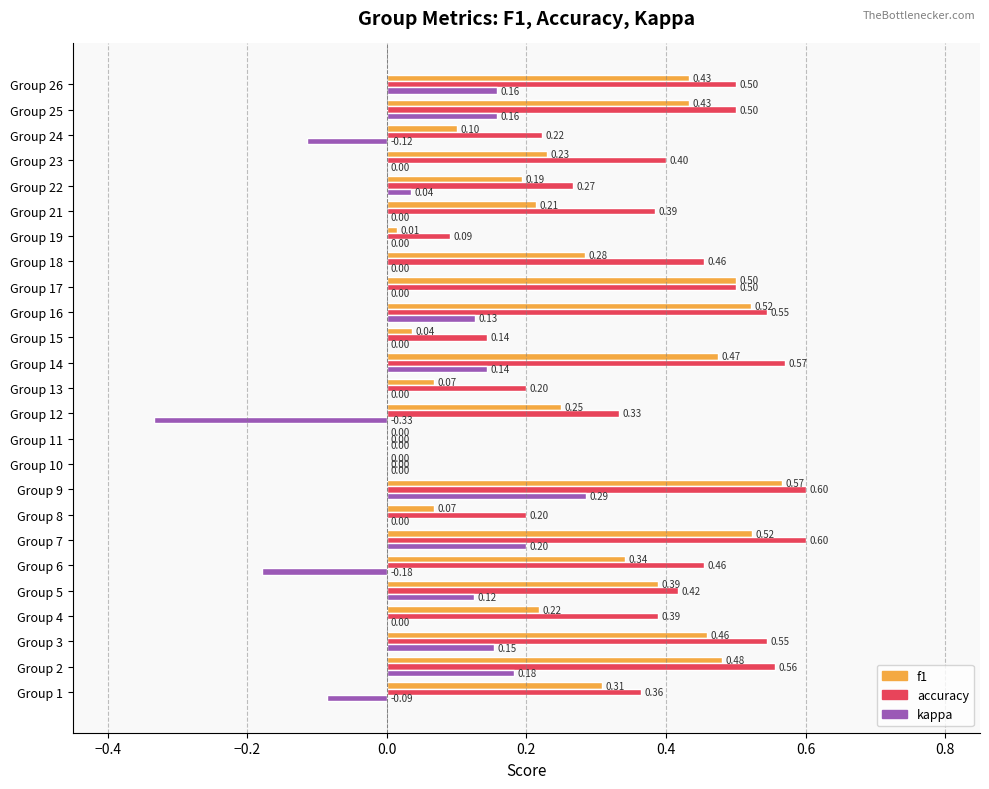

Which series changed the most between Group 3 and Group 9?

kappa